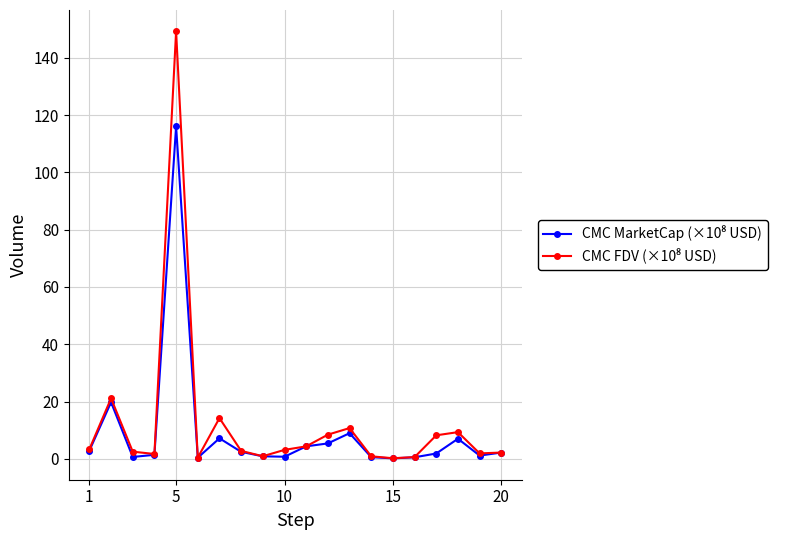

True or false: CMC MarketCap (×10⁸ USD) and CMC FDV (×10⁸ USD) intersect in this chart.

False